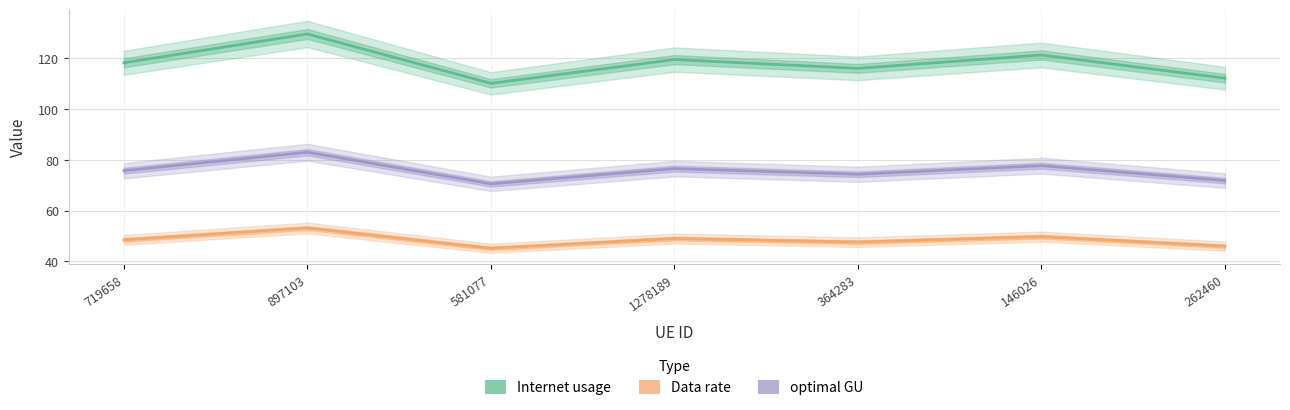

What is the total value across all series at 897103?

265.5